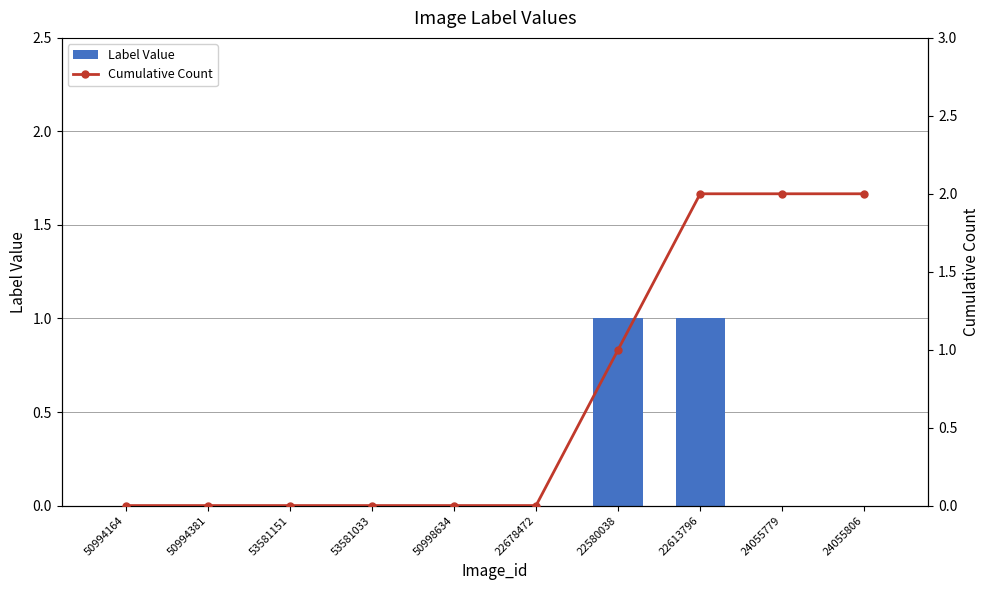

What is the label of the 1st bar from the left?

50994164